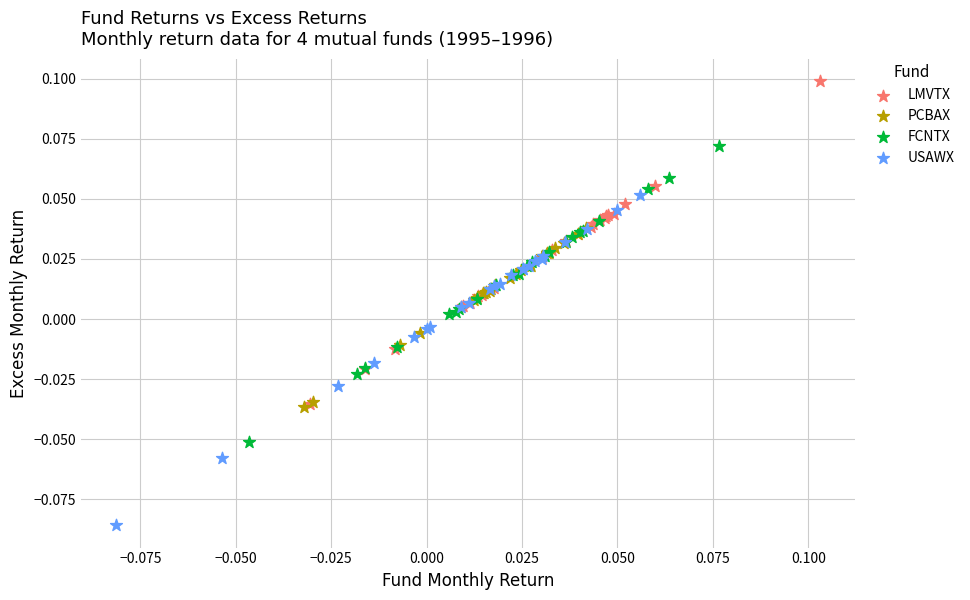

Which series contains the lowest Y value?

USAWX